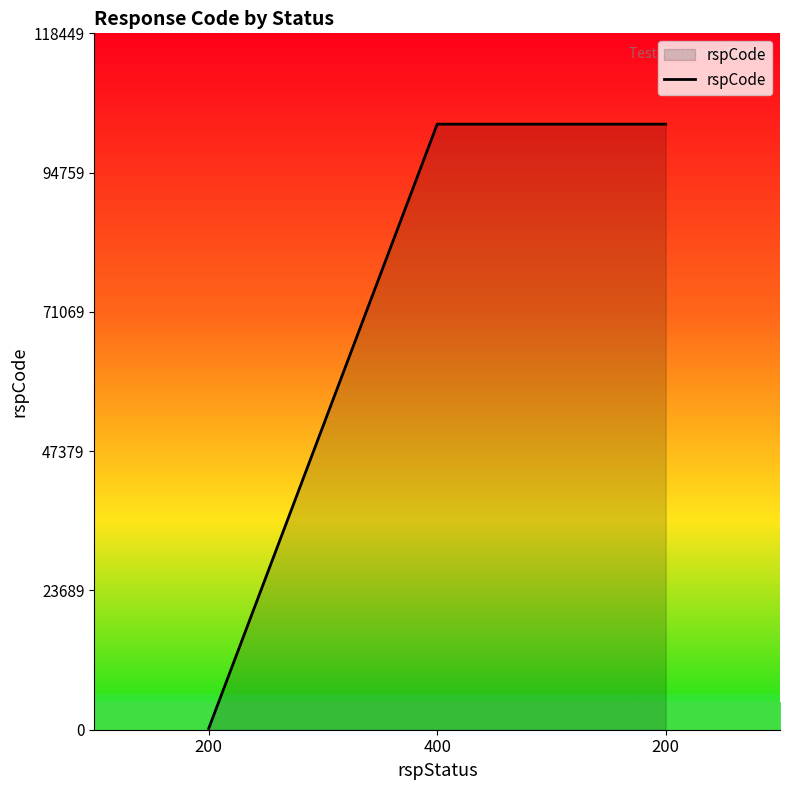

Count the number of data series in this chart.

1